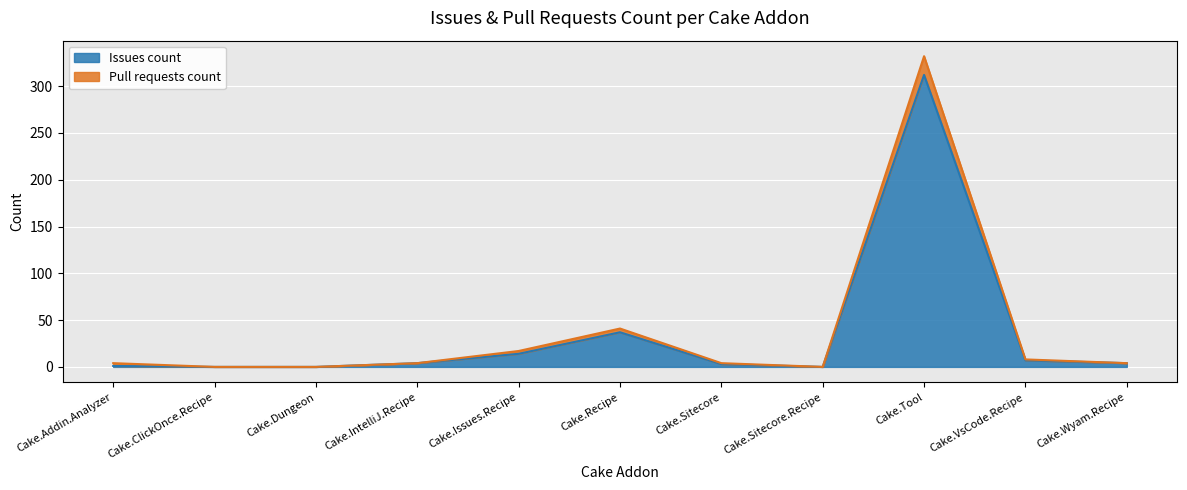

What is the highest value of the Issues count series?

312